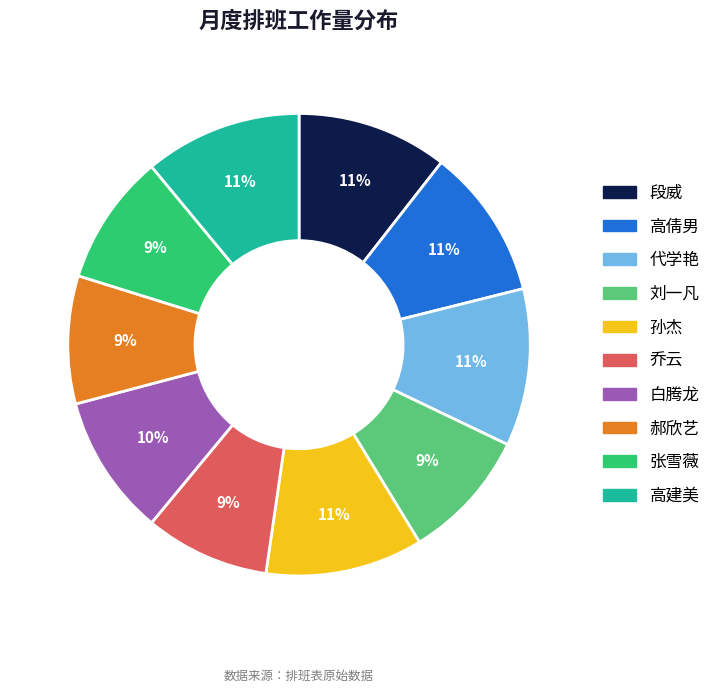

The 乔云 slice represents 9% of the pie. True or false?

True